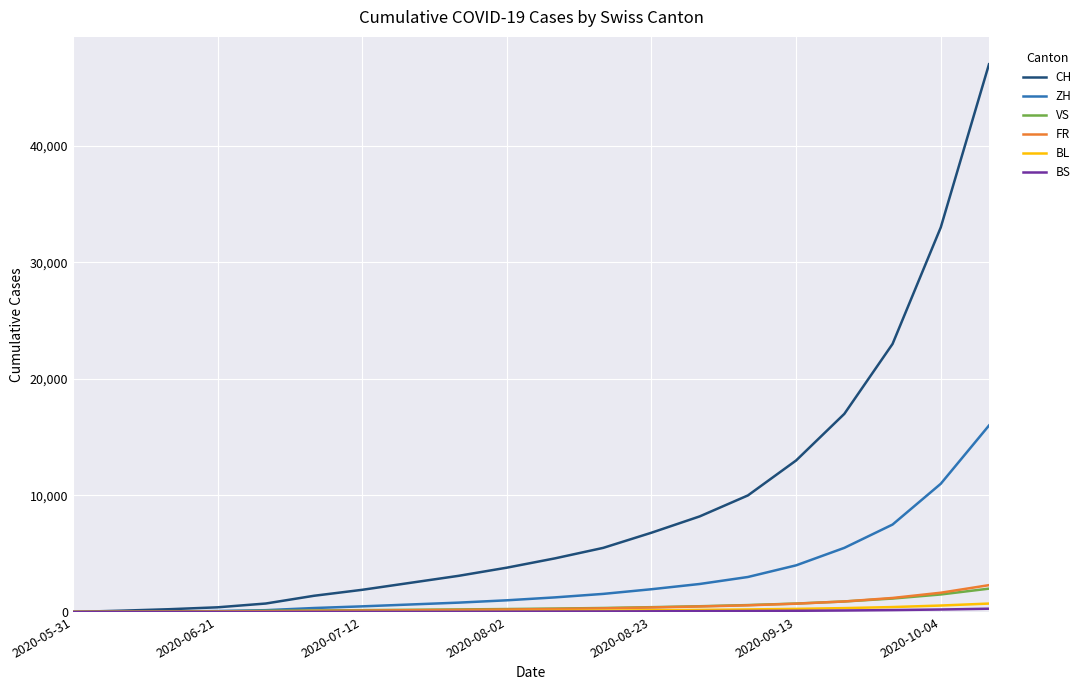

Which series has the largest range (max minus min)?

CH